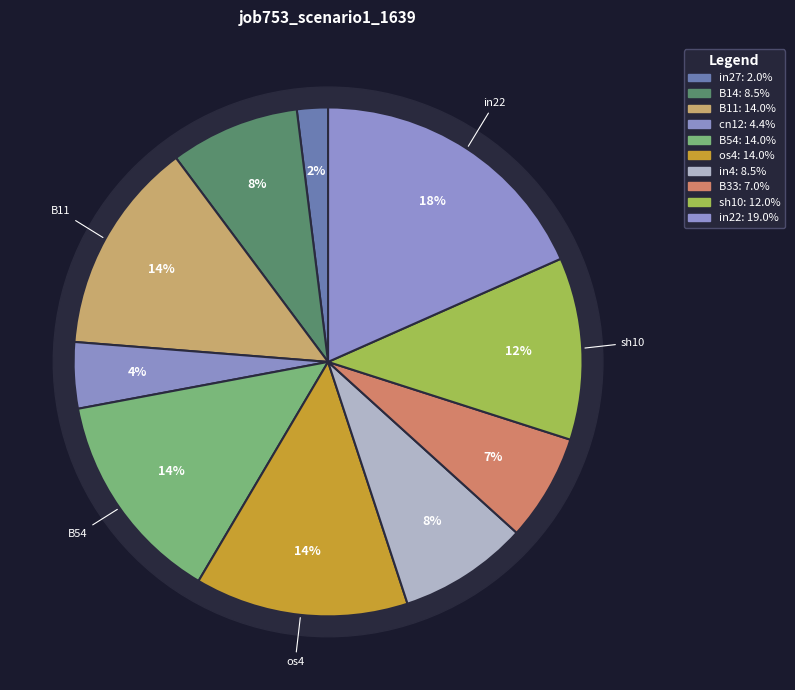

Which has a higher value, B54 or in4?

B54